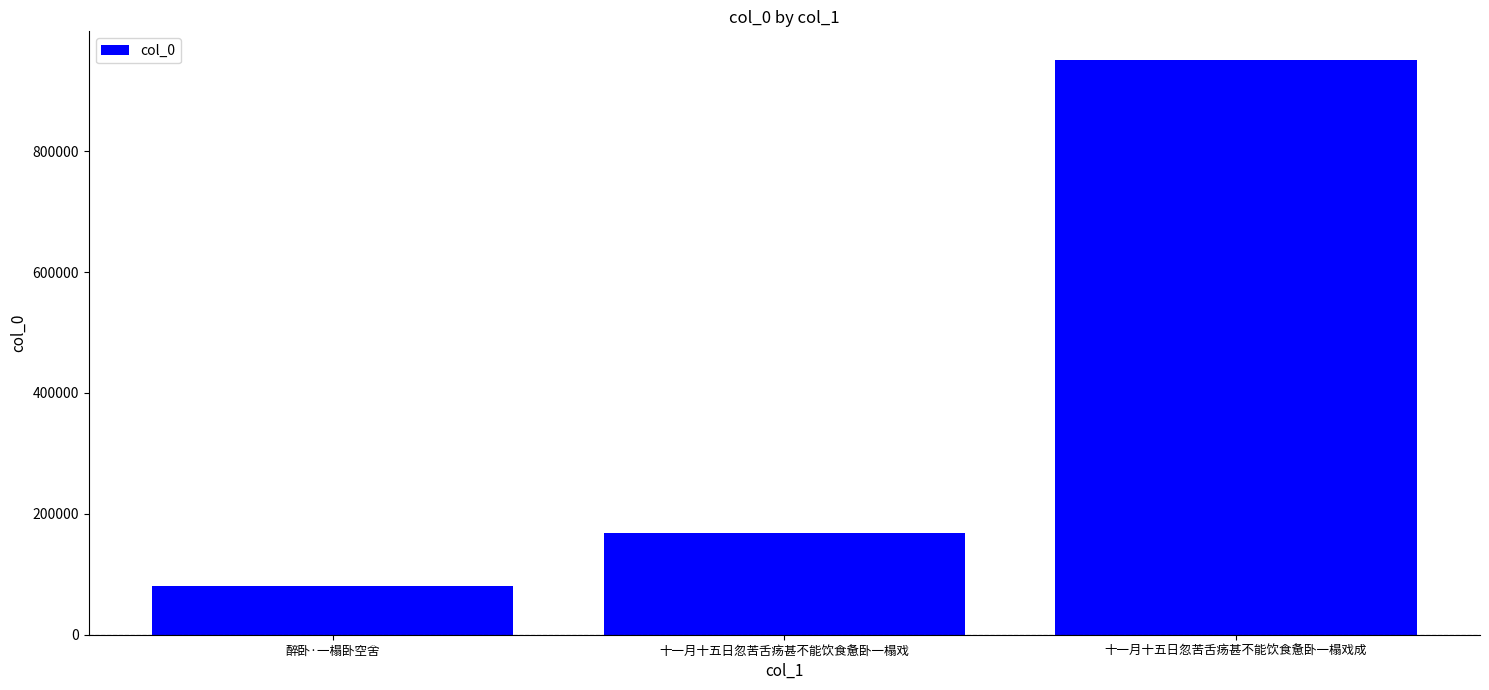

What is the difference between the values at 醉卧·一榻卧空舍 and 十一月十五日忽苦舌疡甚不能饮食惫卧一榻戏?

87551